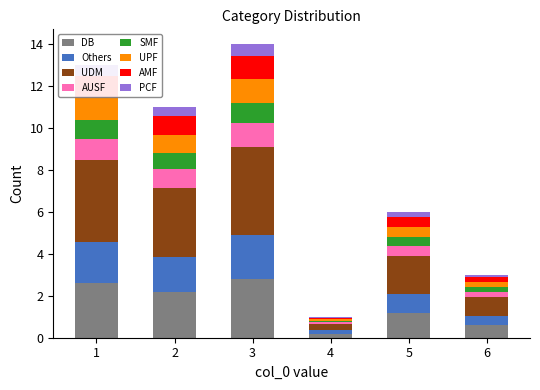

How many values in the DB series exceed 2?

3